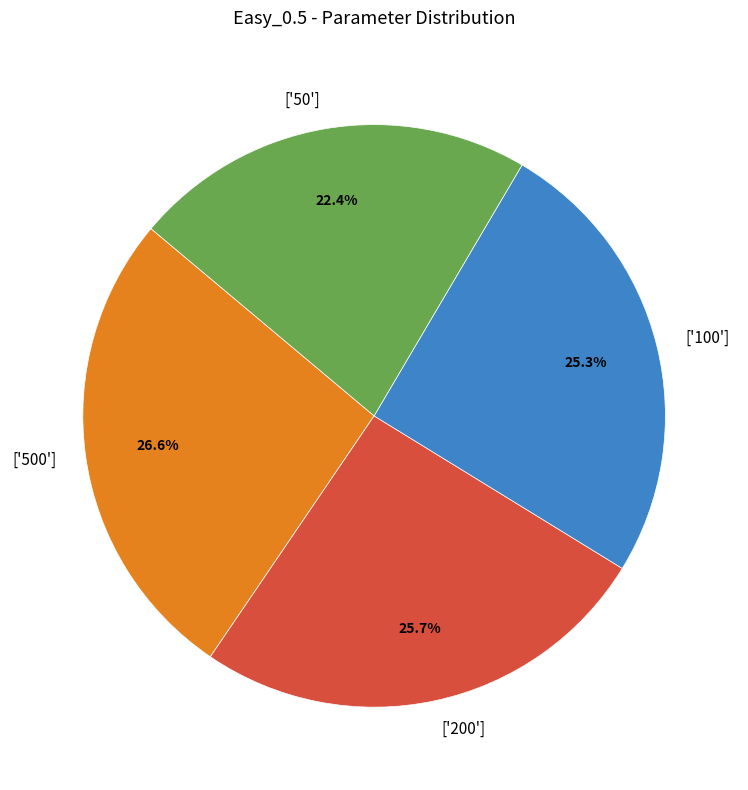

To the nearest percent, what is the difference between the largest and smallest slice percentages?

4%